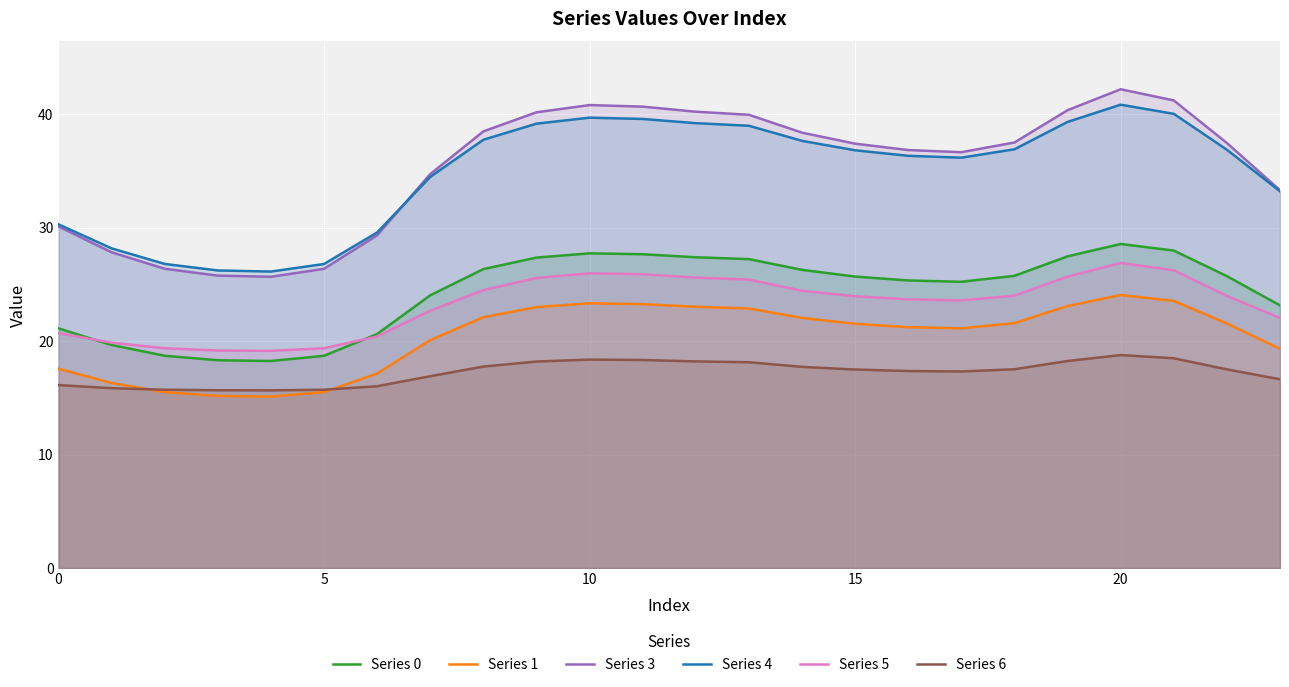

What is the minimum value for Series 3?

25.7